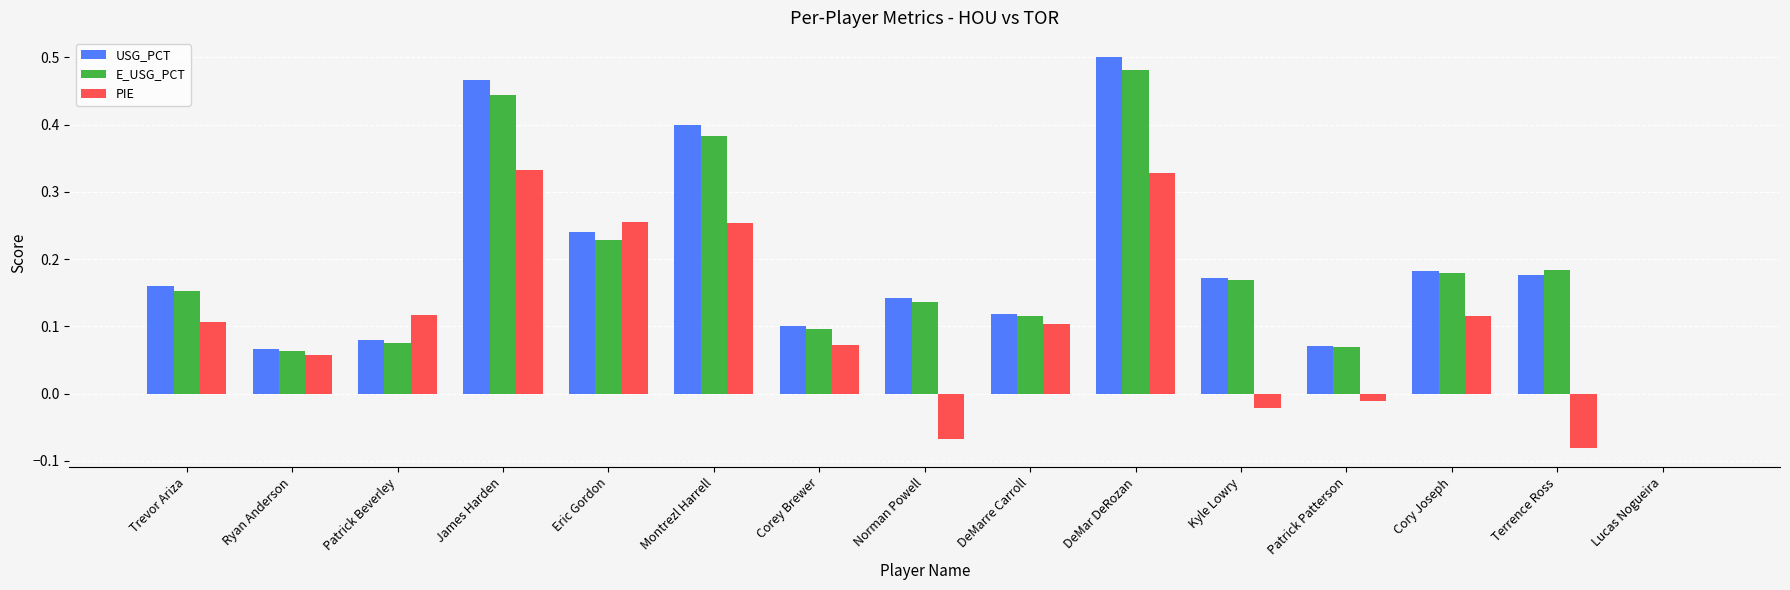

What is the sum of all PIE values?

1.6